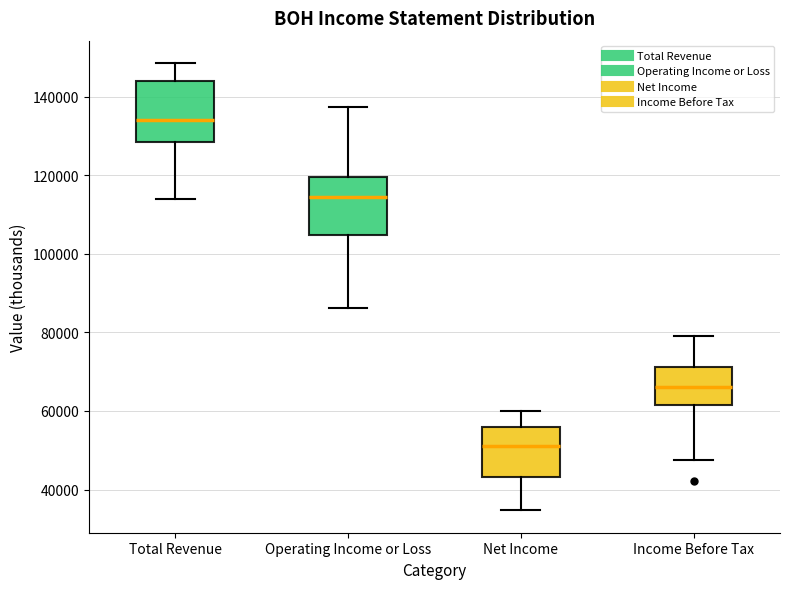

Which box's median line is the highest?

Total Revenue